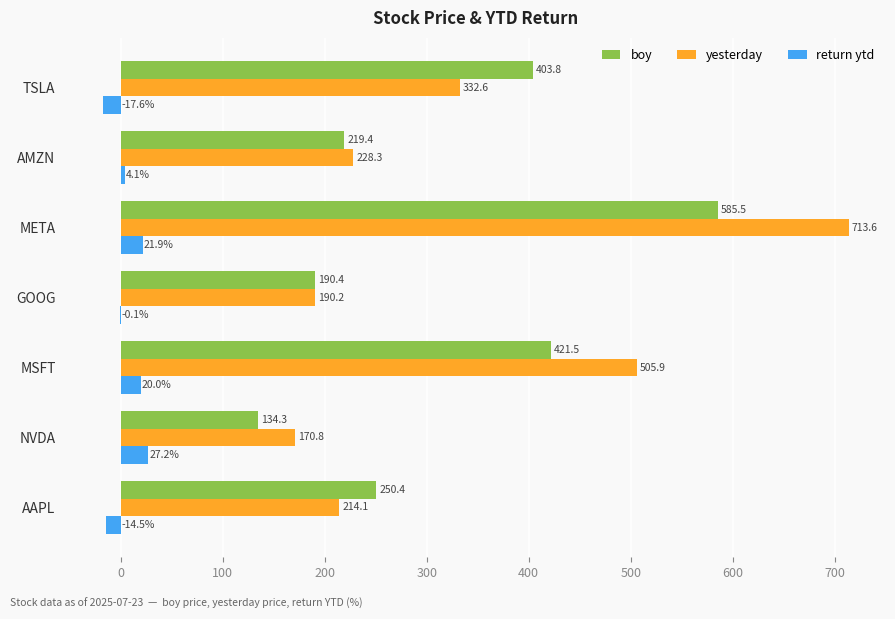

Which series has the largest total across all categories?

yesterday